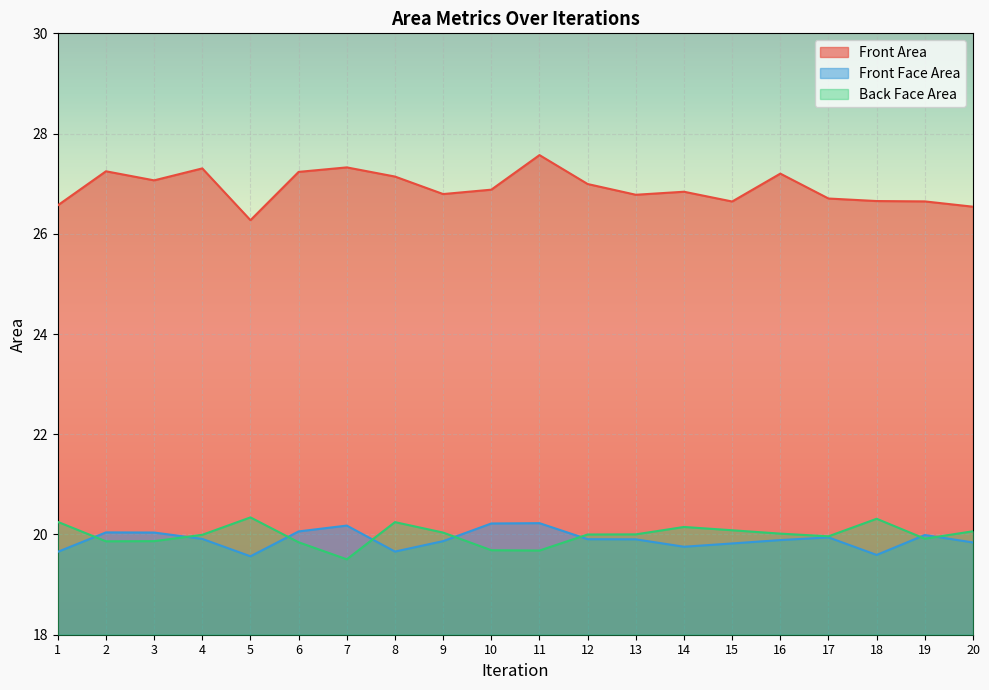

What is the difference between the second highest and second lowest values in the Front Area series?

0.8